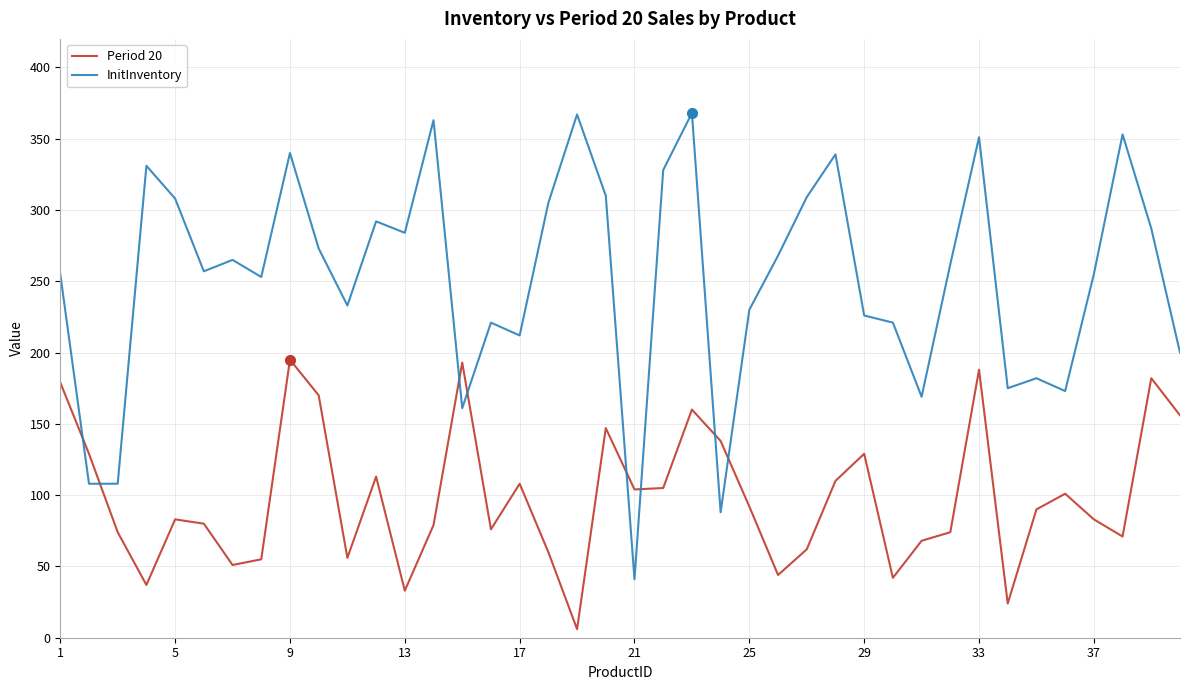

What is the greatest value displayed?

368